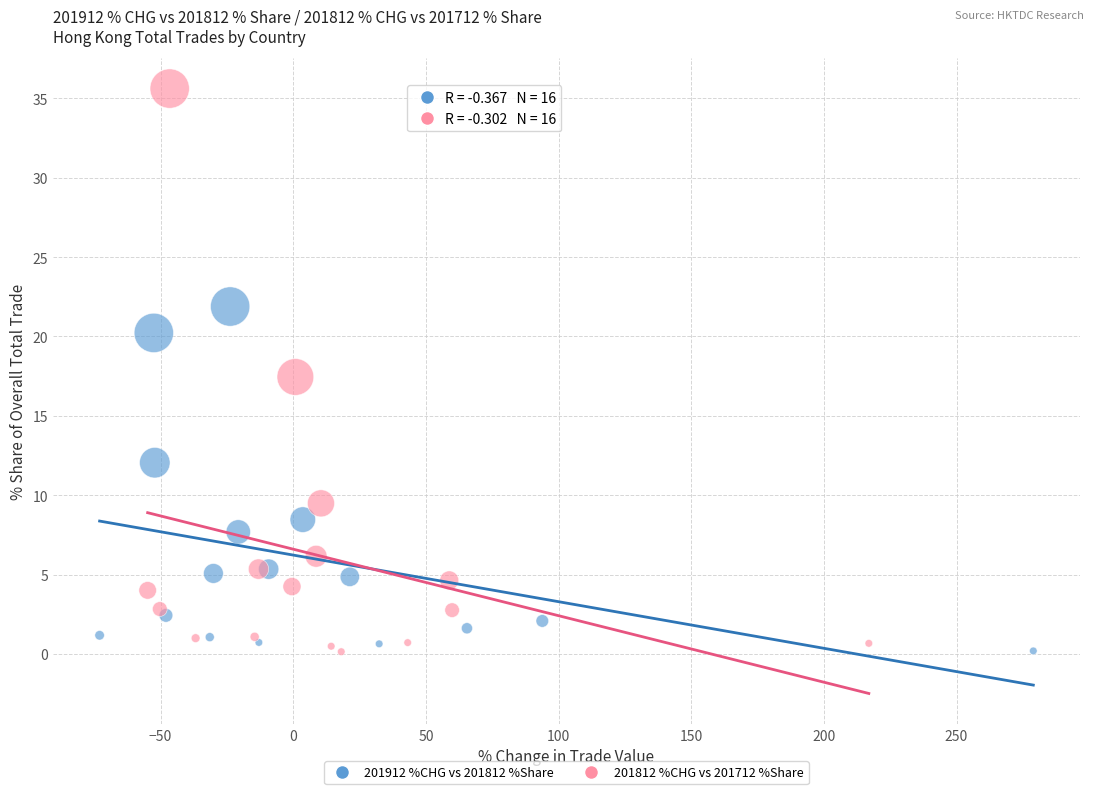

What are all the series names shown in the legend?

201912 %CHG vs 201812 %Share, 201812 %CHG vs 201712 %Share